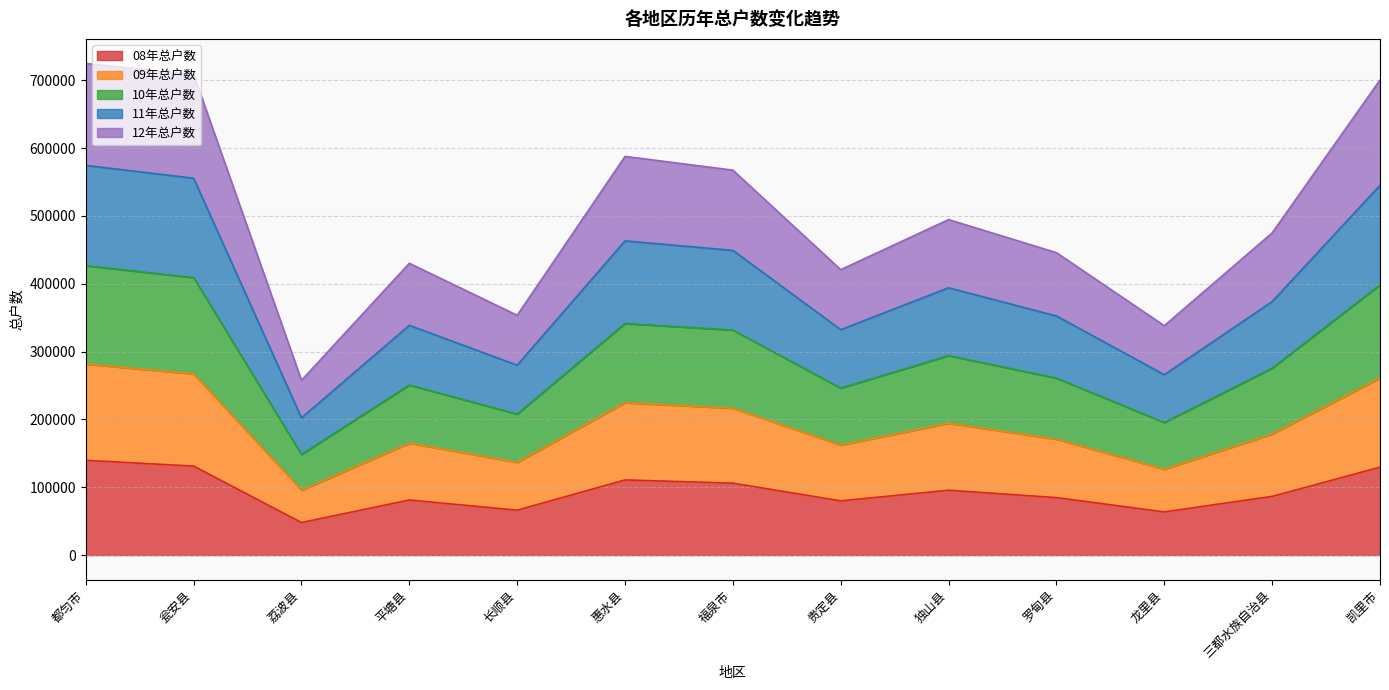

True or false: 11年总户数 has a value of 245477 at 都匀市.

False